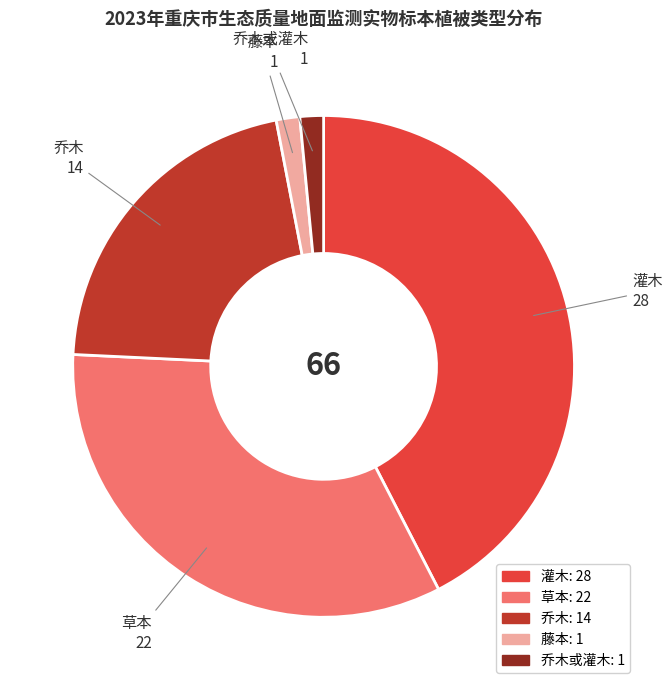

Between 乔木或灌木 1 and 草本 22, which is larger?

草本 22